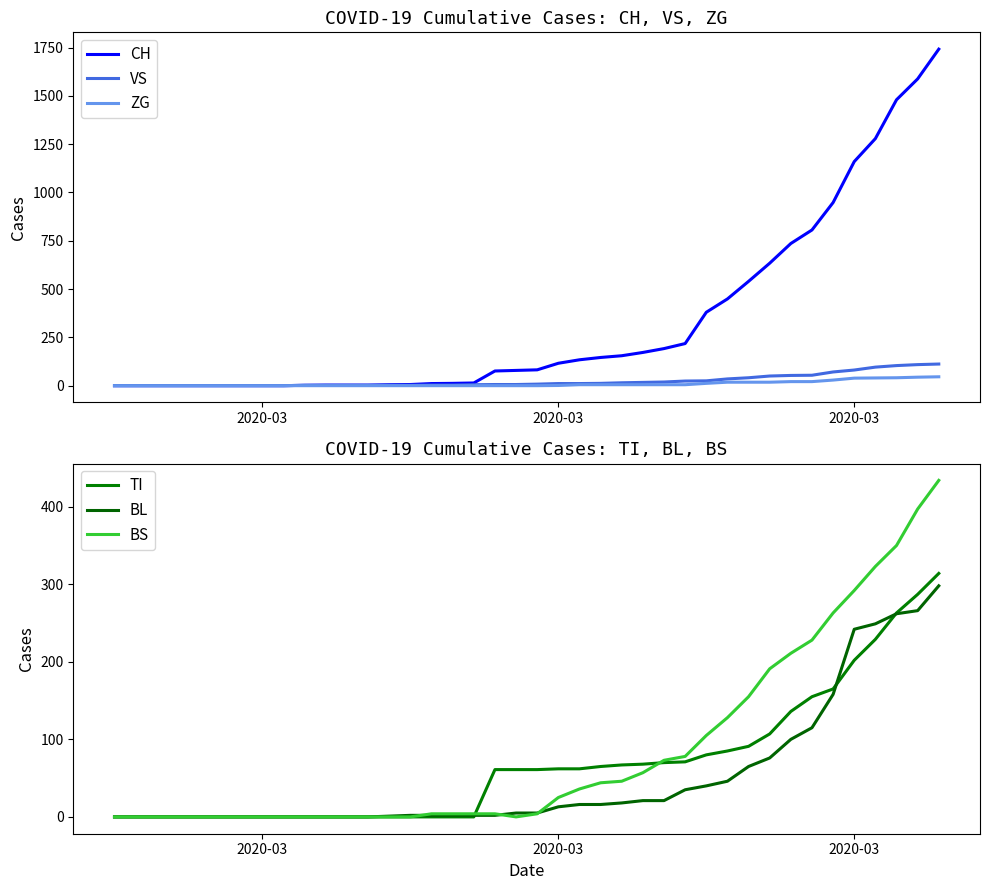

What are all the series names shown in the legend?

CH, VS, ZG, TI, BL, BS